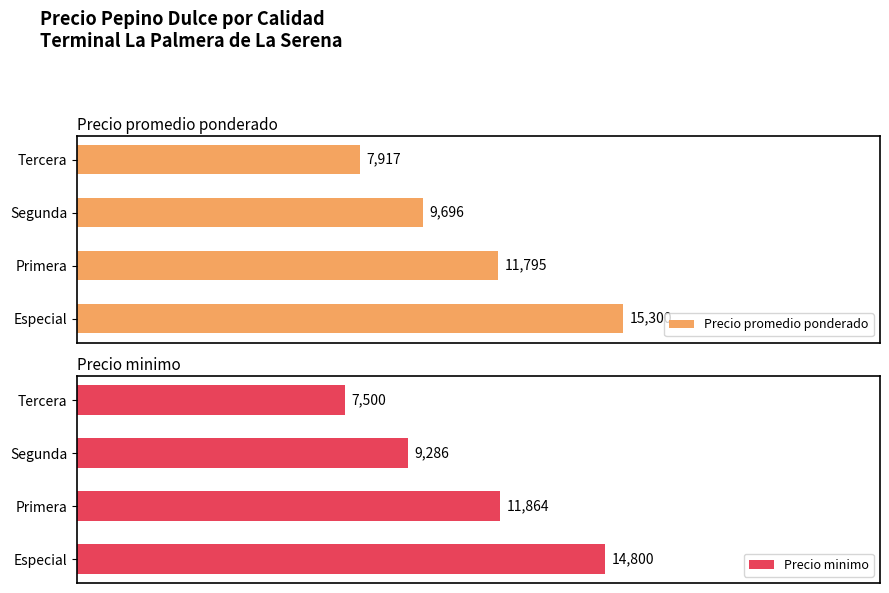

How many values in the Precio minimo series are below 11863?

2